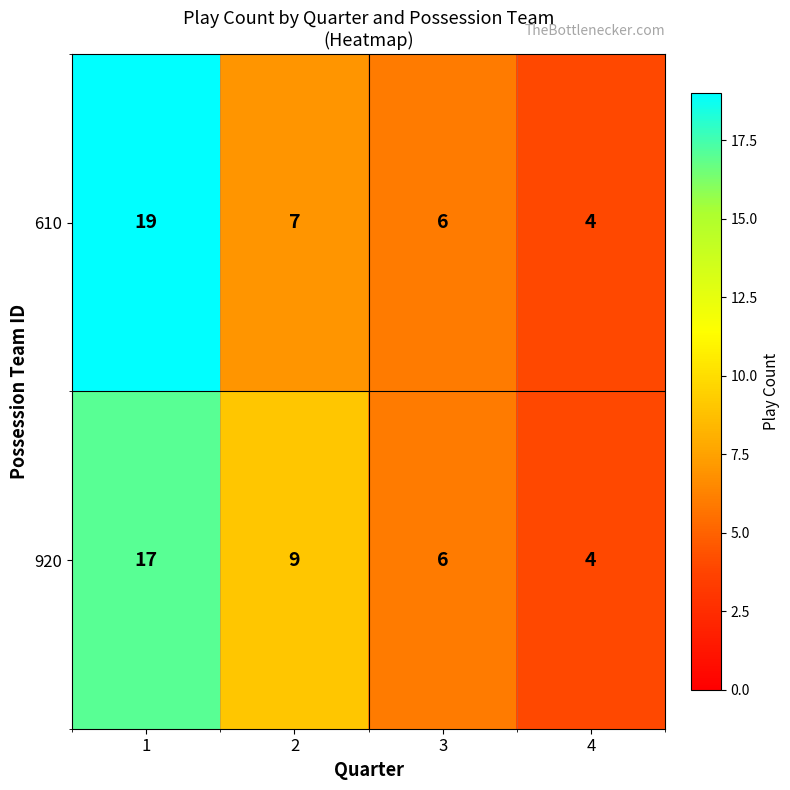

Is the value of 610 at 4 greater than the value of 920 at 1?

No